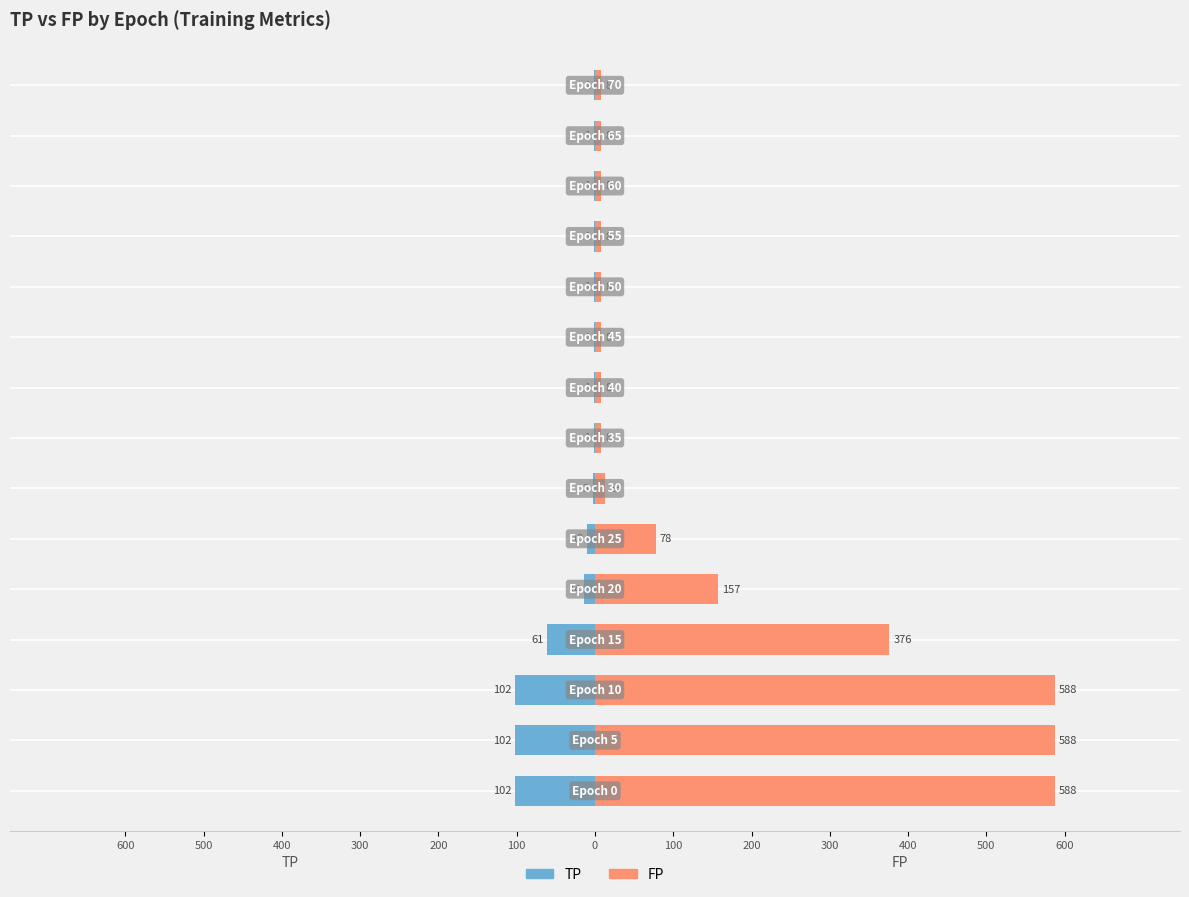

Reading left to right, what are all the values shown in this chart?

TP: -102	-102	-102	-61	-14	-10	-3	-1	-1	-1	-1	-1	-1	-1	-1
FP: 588	588	588	376	157	78	13	8	8	8	8	8	8	8	8